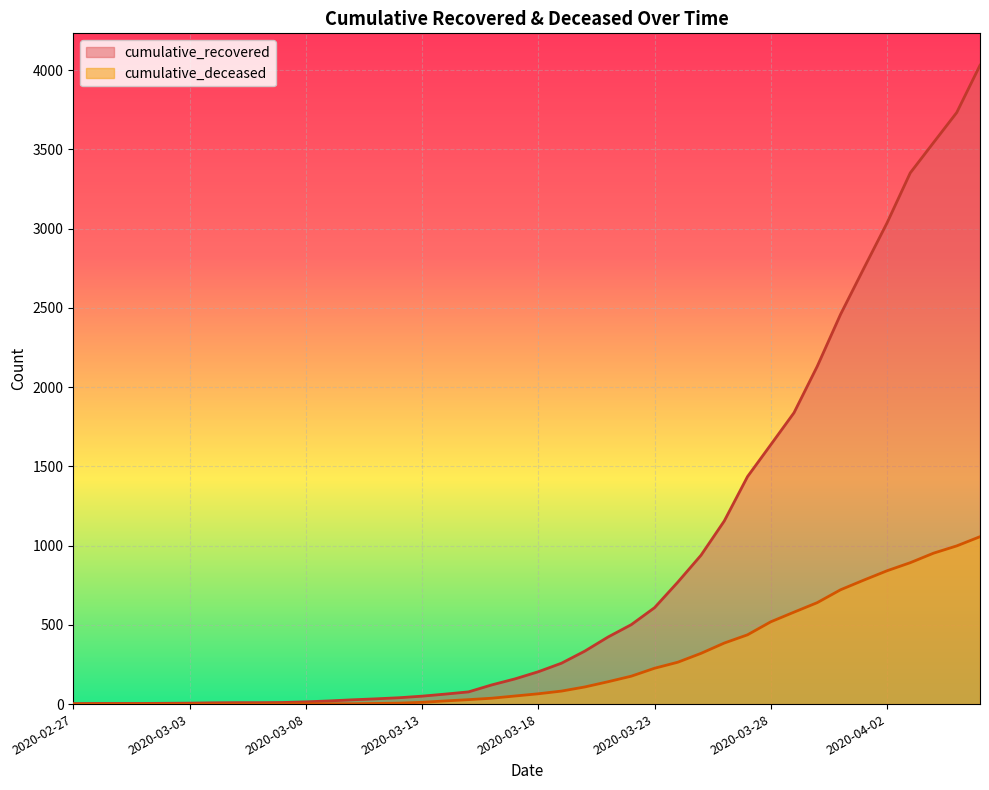

Between 2020-03-11 and 2020-04-04, which series saw the biggest shift?

cumulative_recovered